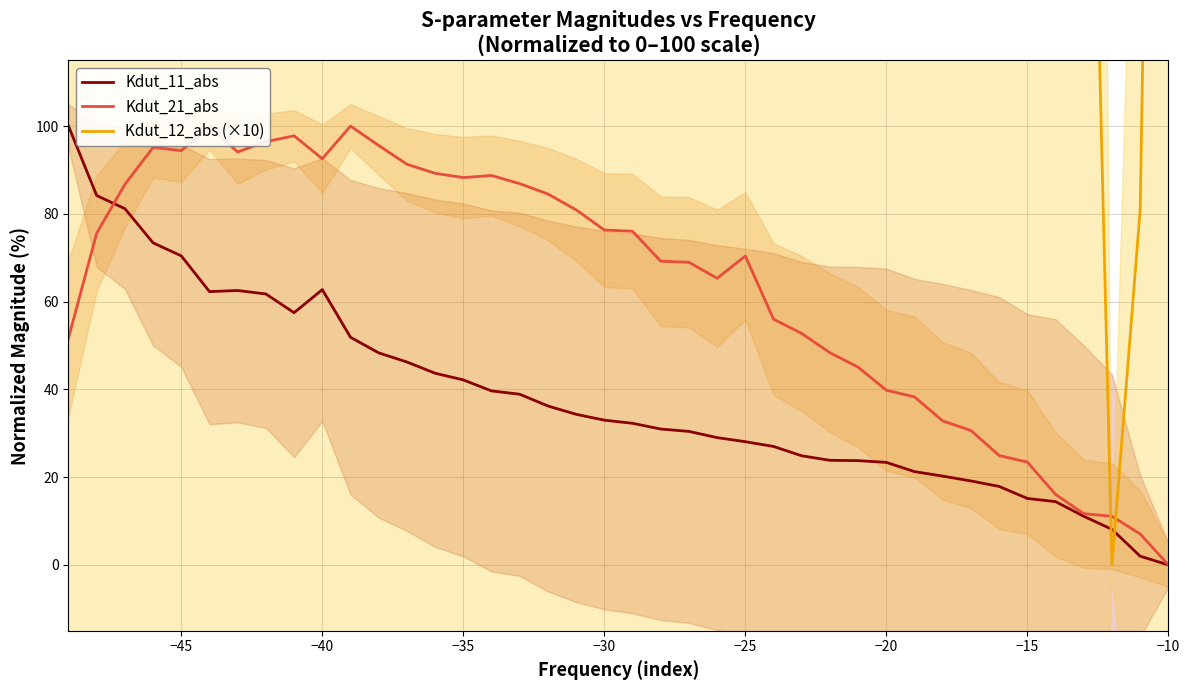

The Kdut_11_abs series shows 28.1 at −25. True or false?

True